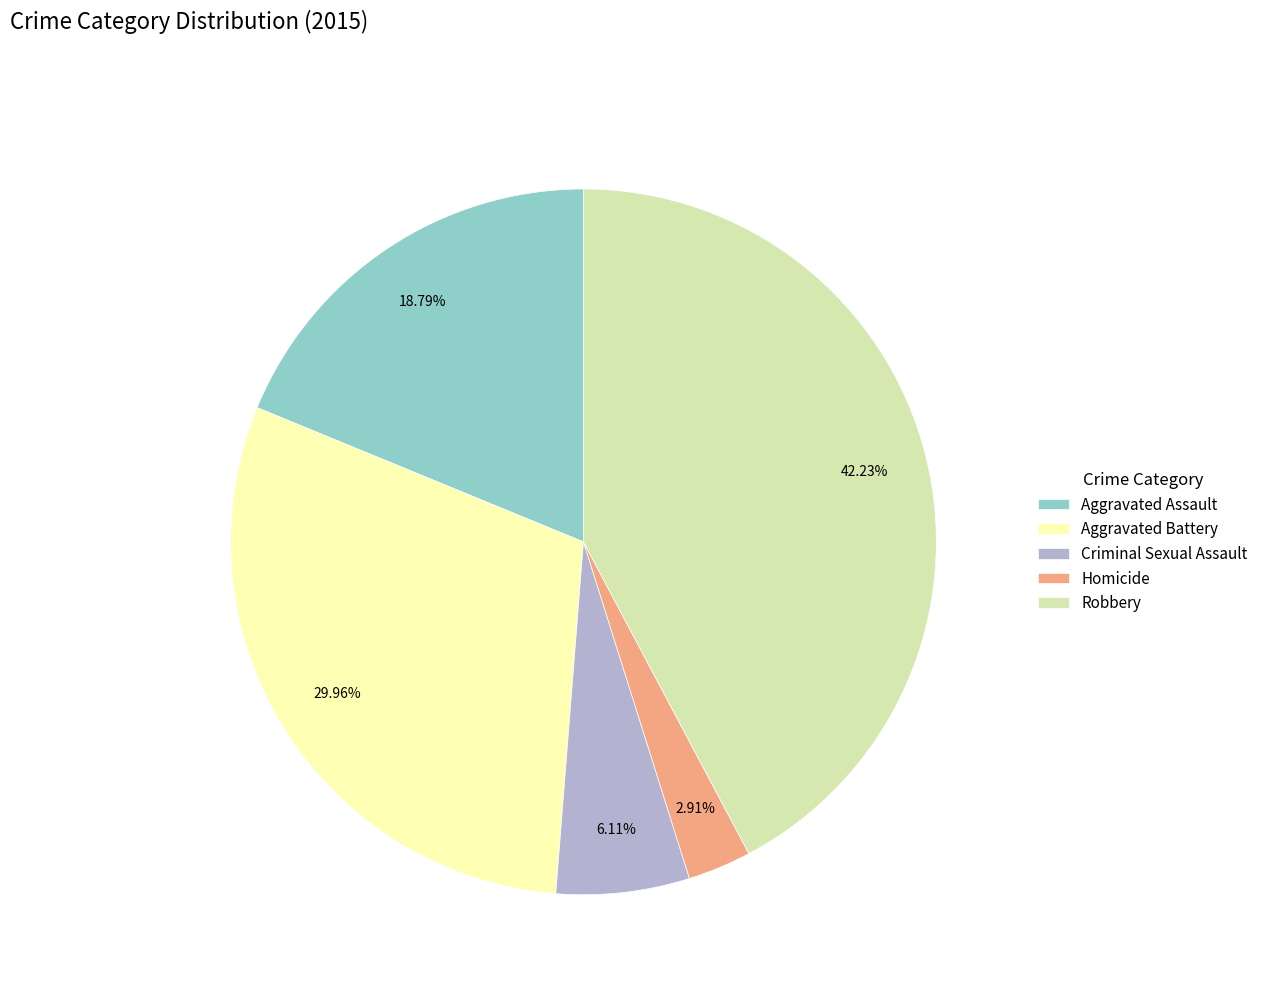

Count the number of slices in the pie.

5